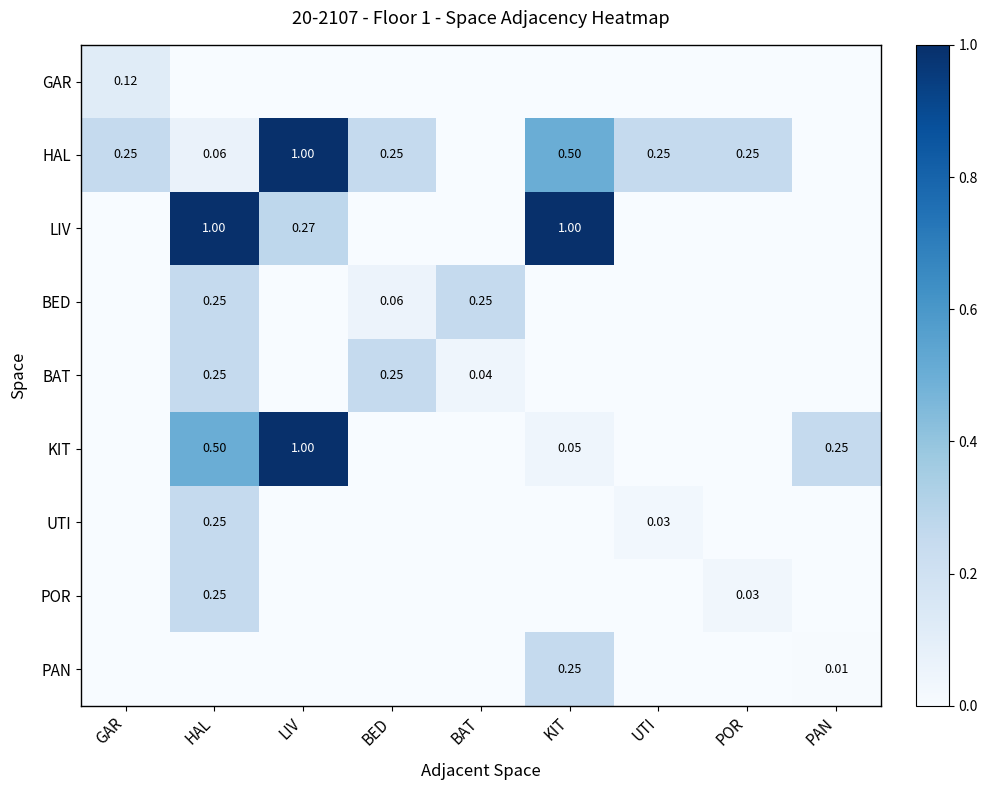

What is the total value across all series at LIV?

2.3